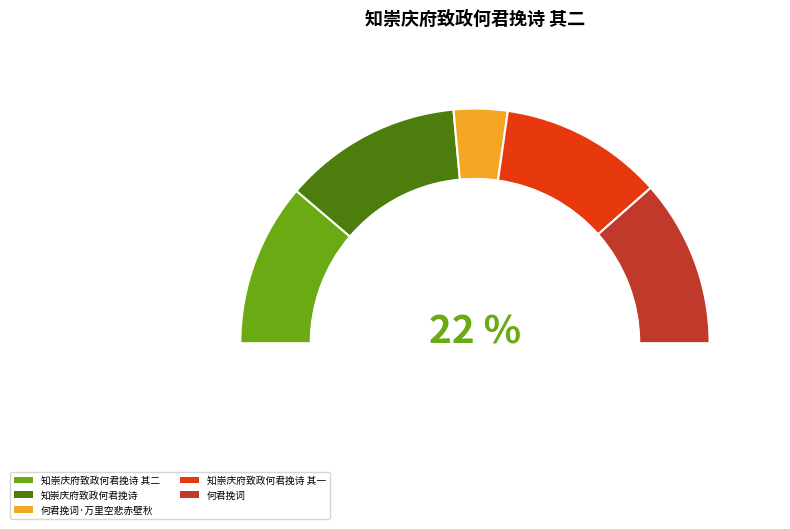

What is the change in value from 何君挽词·万里空悲赤壁秋 to 知崇庆府致政何君挽诗 其一?

+694128